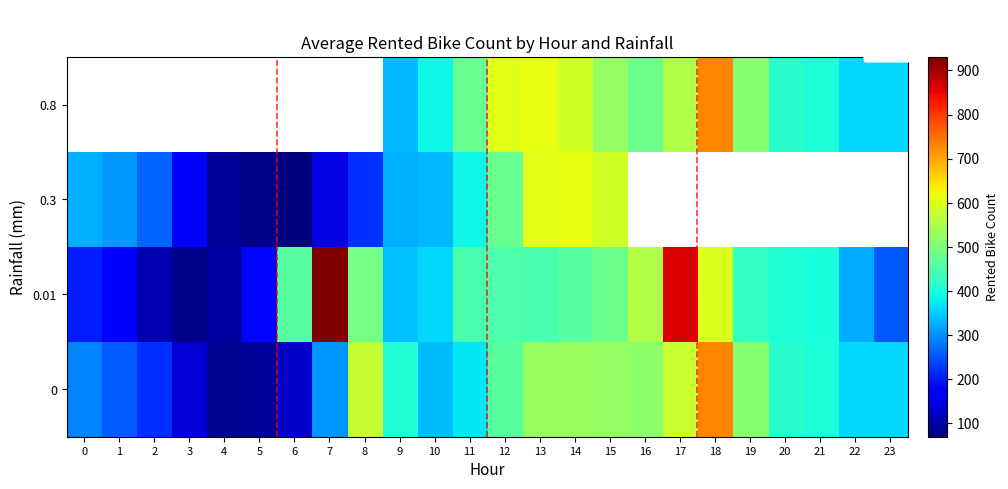

Is the value of 0.3 at 11 greater than the value of 0.8 at 16?

No